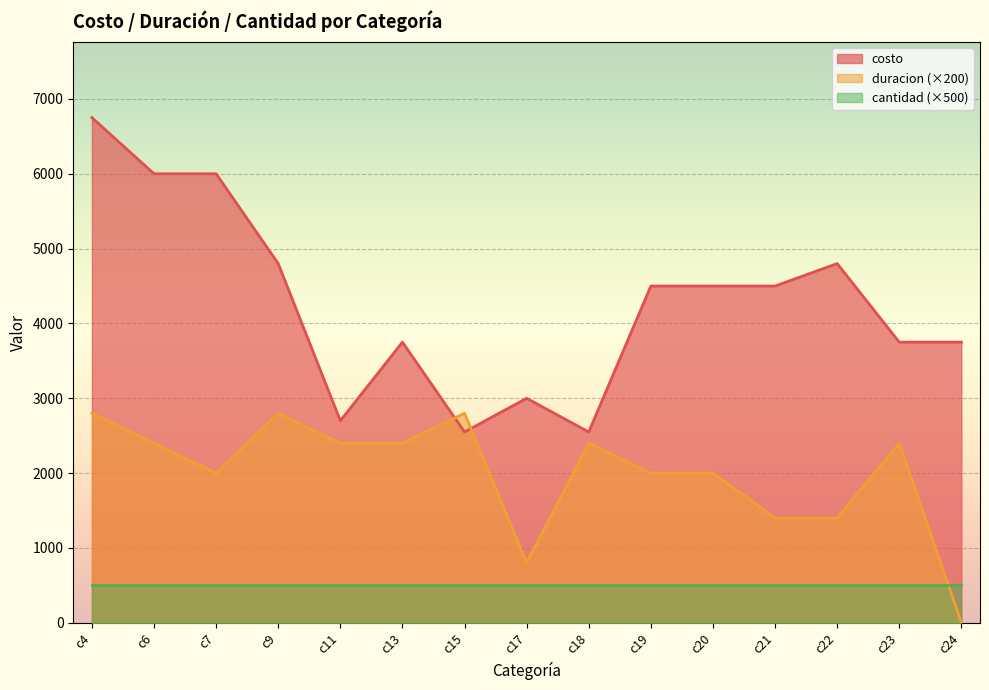

Which category has the highest value across all series?

c4